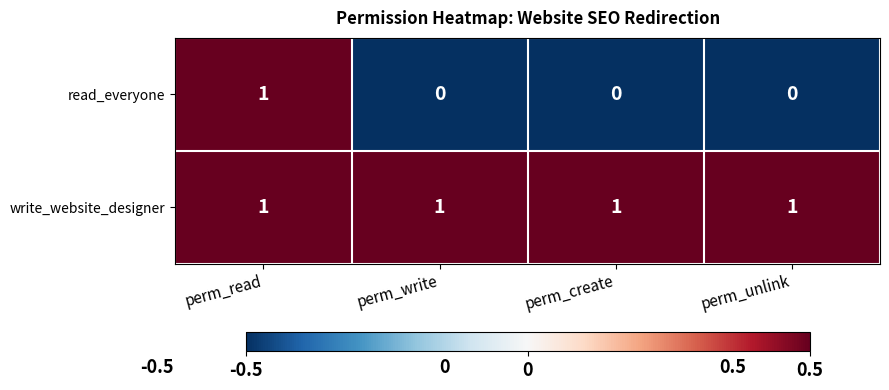

Is it true that read_everyone equals 0 at perm_create?

True